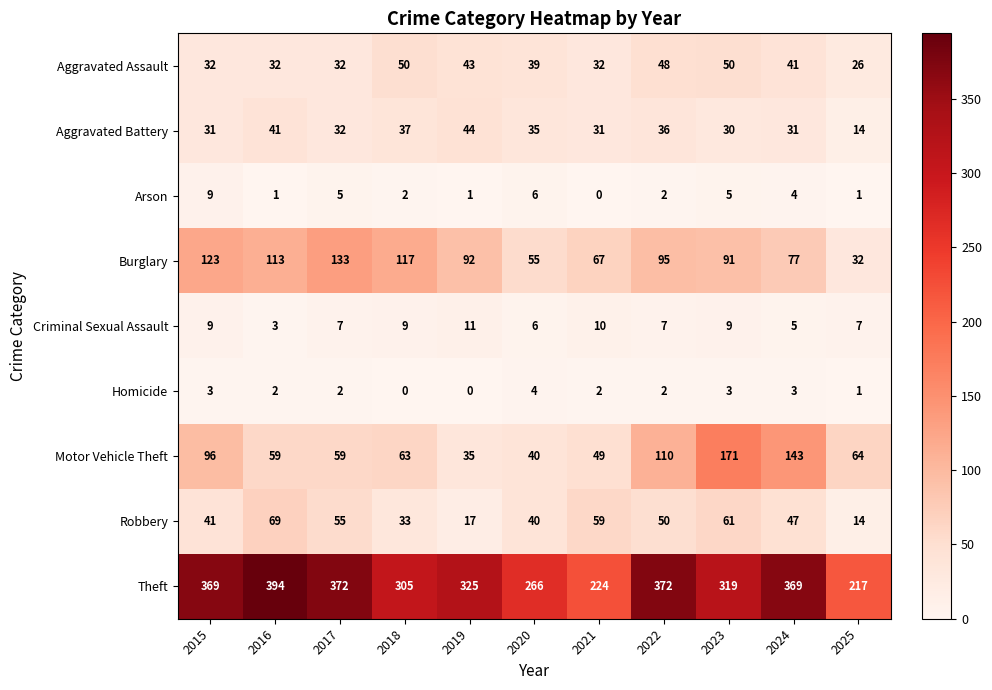

What is the spread (max minus min) of values at 2018?

305